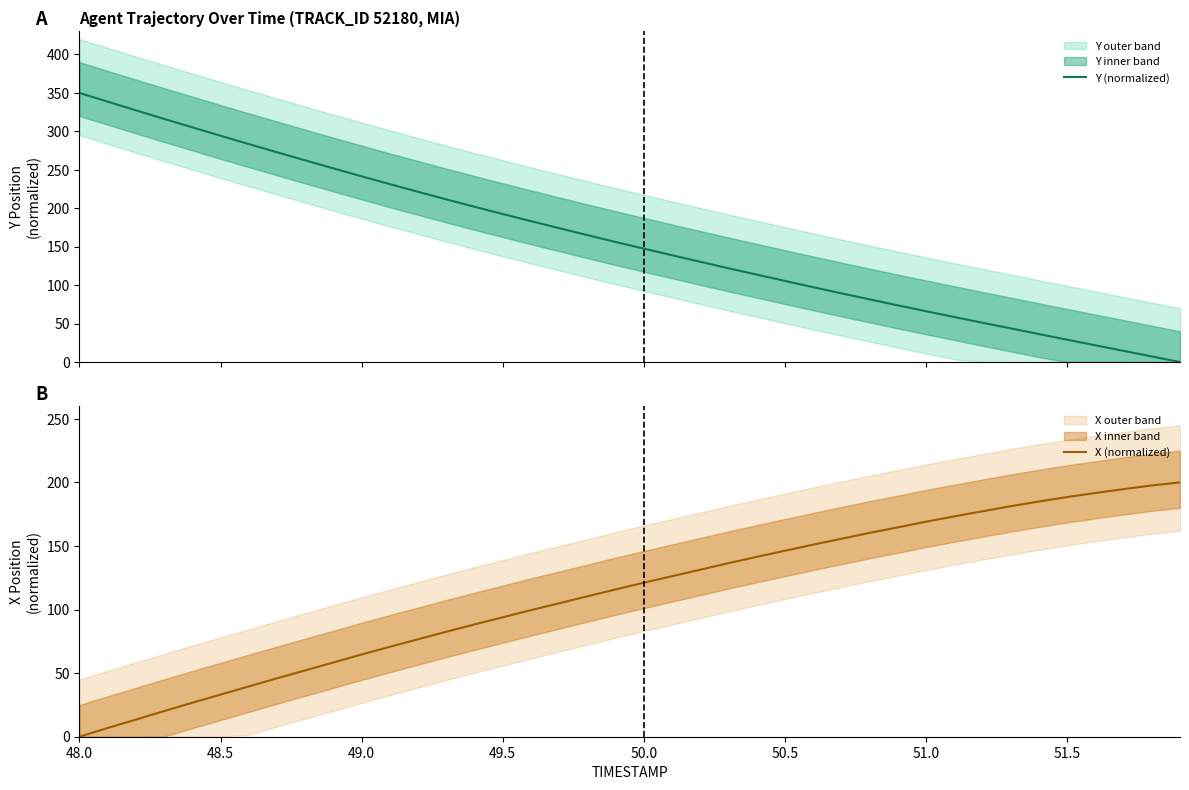

What are all the series names shown in the legend?

Y (normalized), X (normalized)